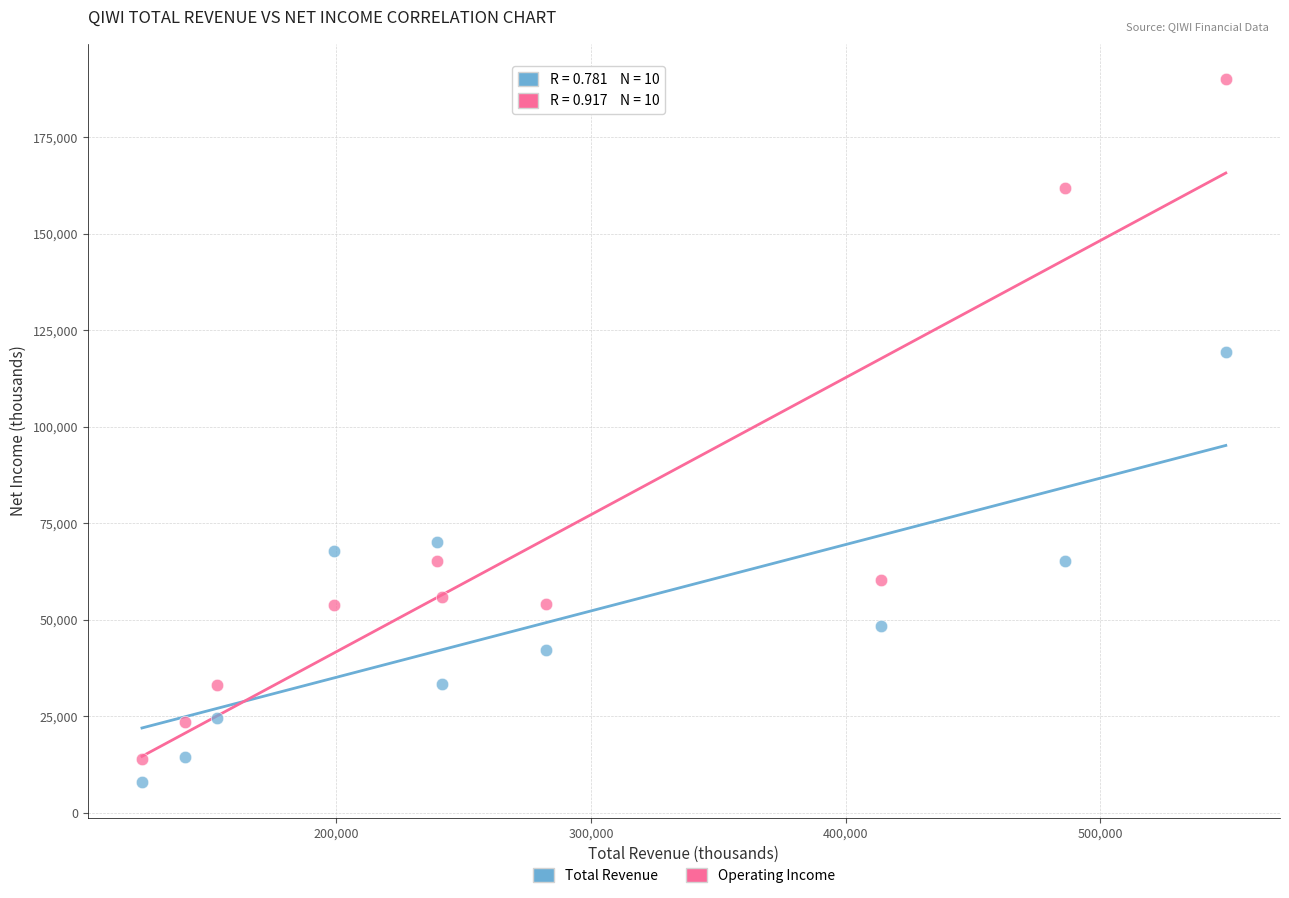

What are all the series names shown in the legend?

Total Revenue, Operating Income